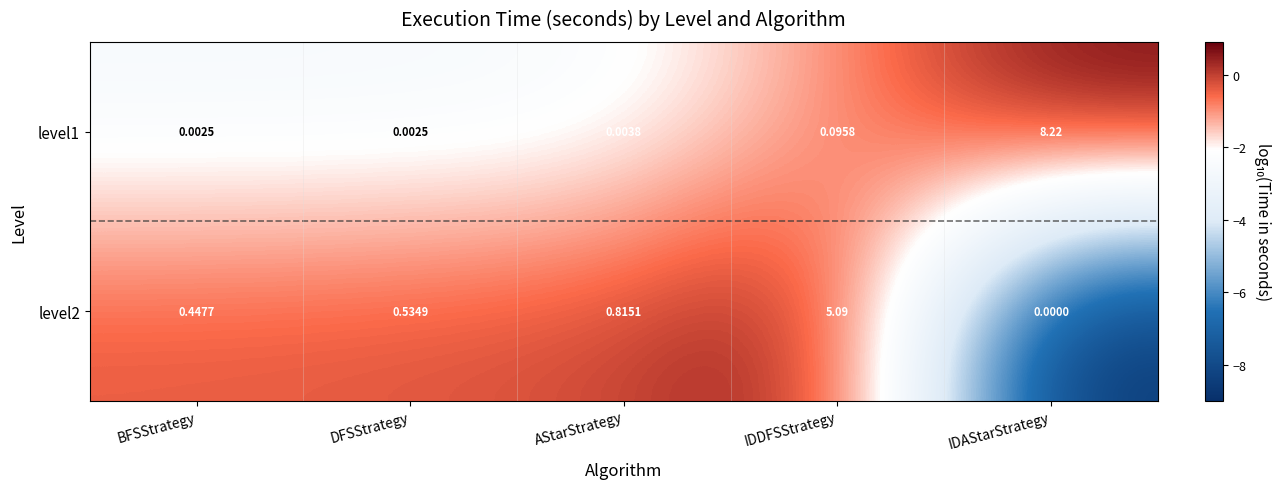

Which series has the largest total across all categories?

level1